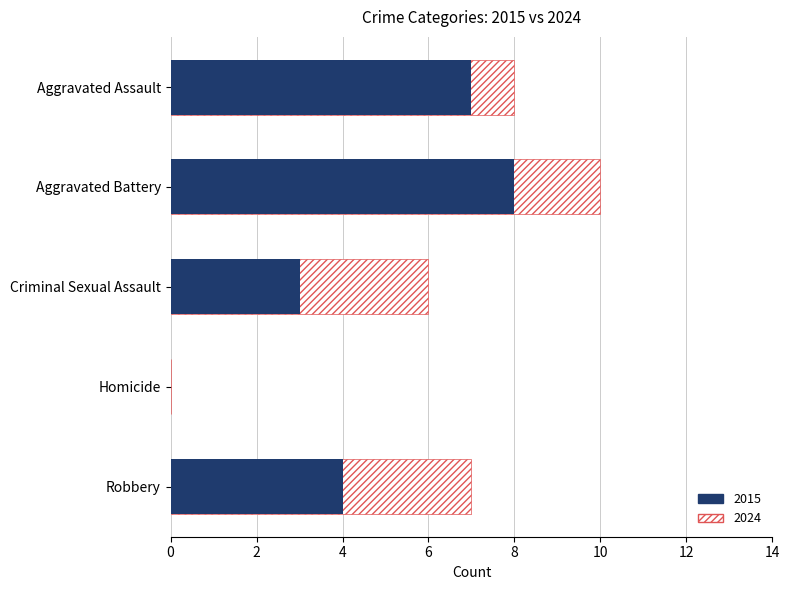

Which has a higher value, Aggravated Battery or Homicide?

Aggravated Battery